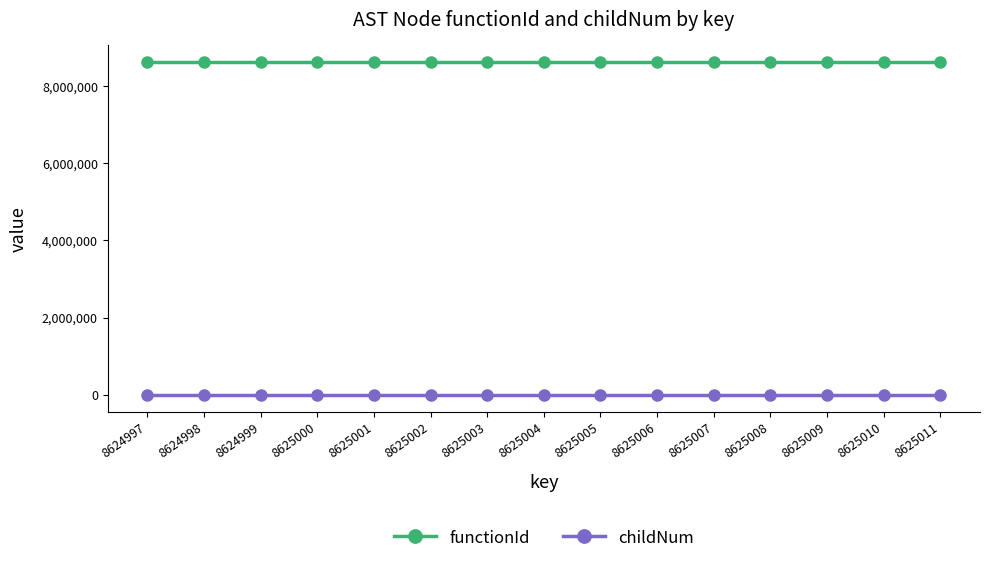

Is it true that childNum equals 0 at 8625002?

True